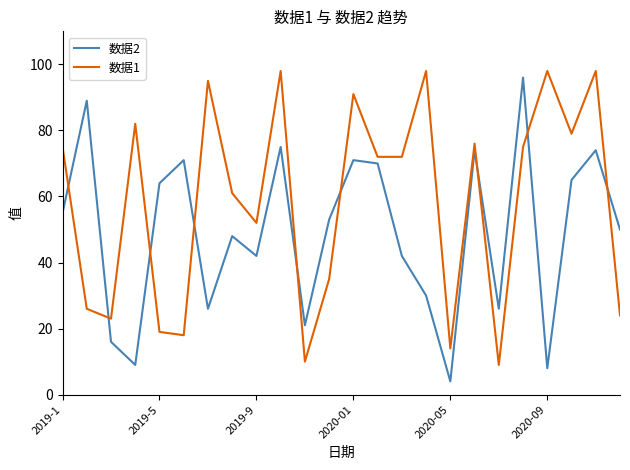

Rank the series by their average value, from lowest to highest.

数据2, 数据1